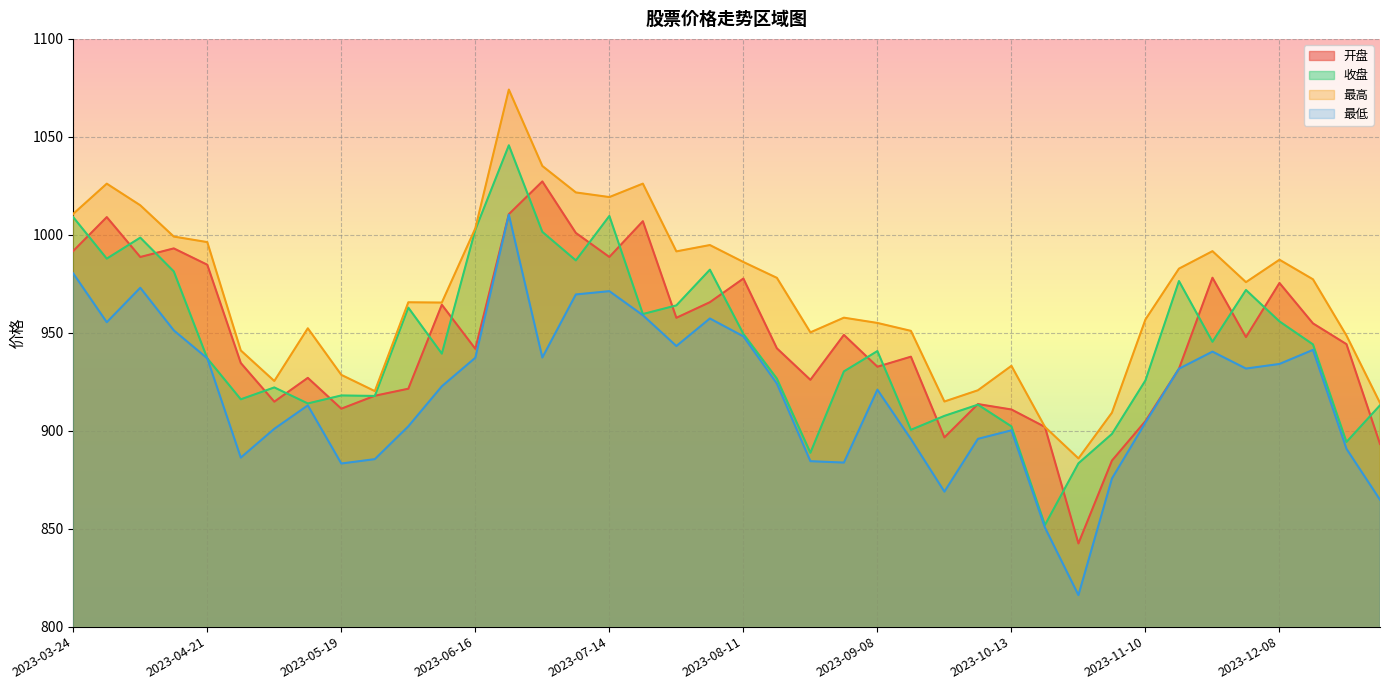

What is the highest value of the 最高 series?

1074.1